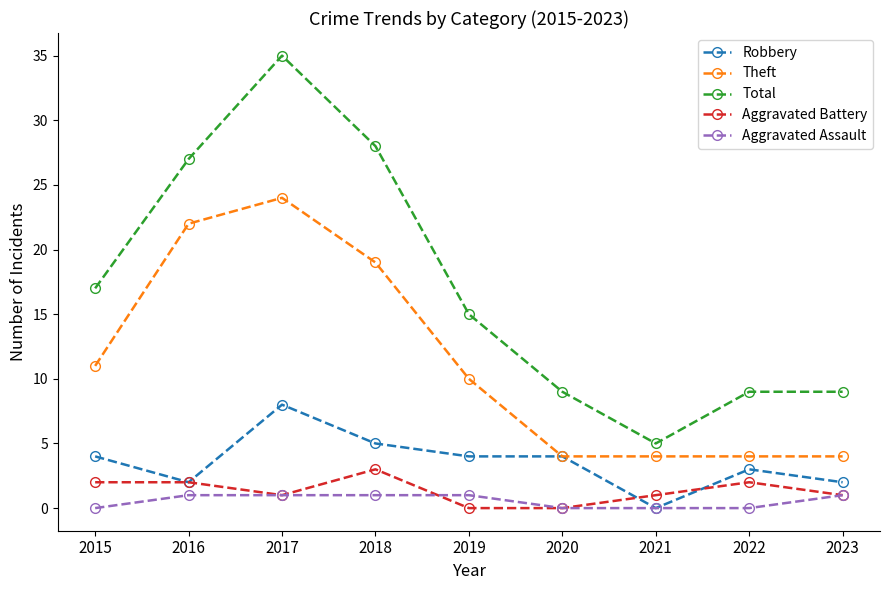

Which label corresponds to the largest value in the chart?

2017